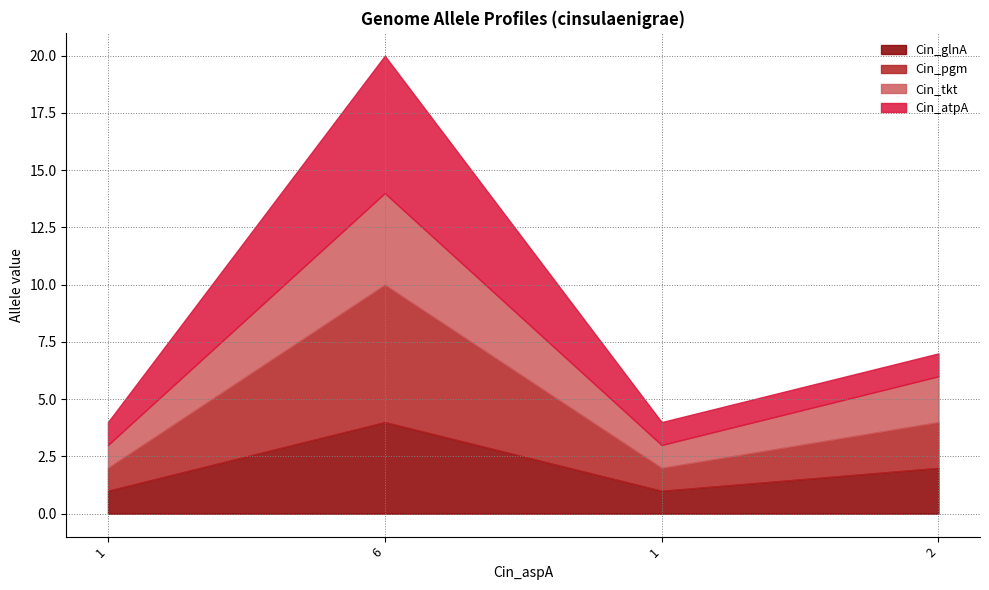

At which label is Cin_pgm closest to 3?

2